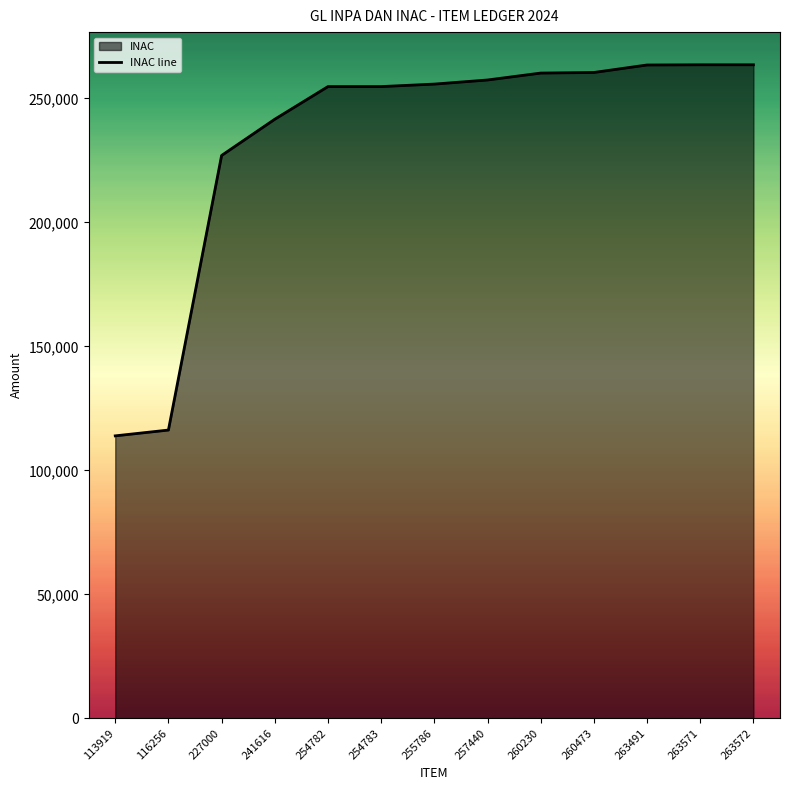

At which label does the data first exceed 255786?

257440